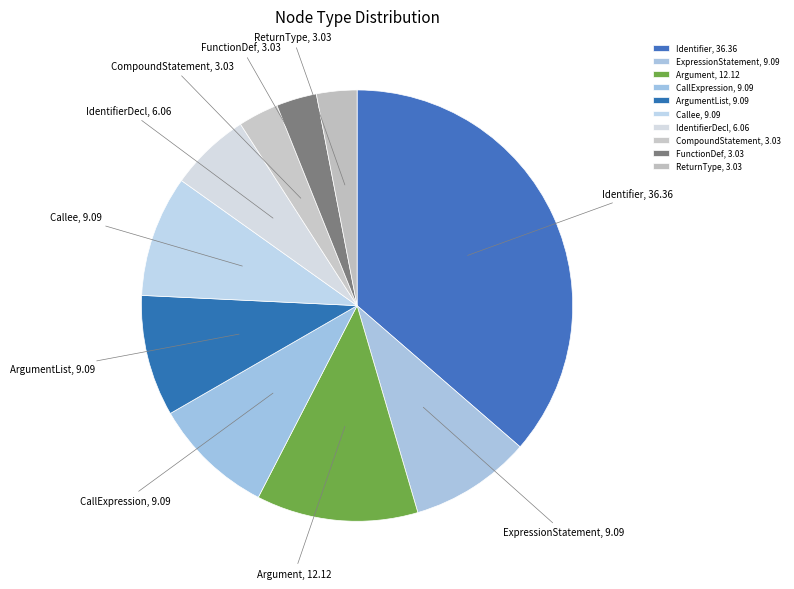

True or false: Identifier accounts for 13% of the total.

False